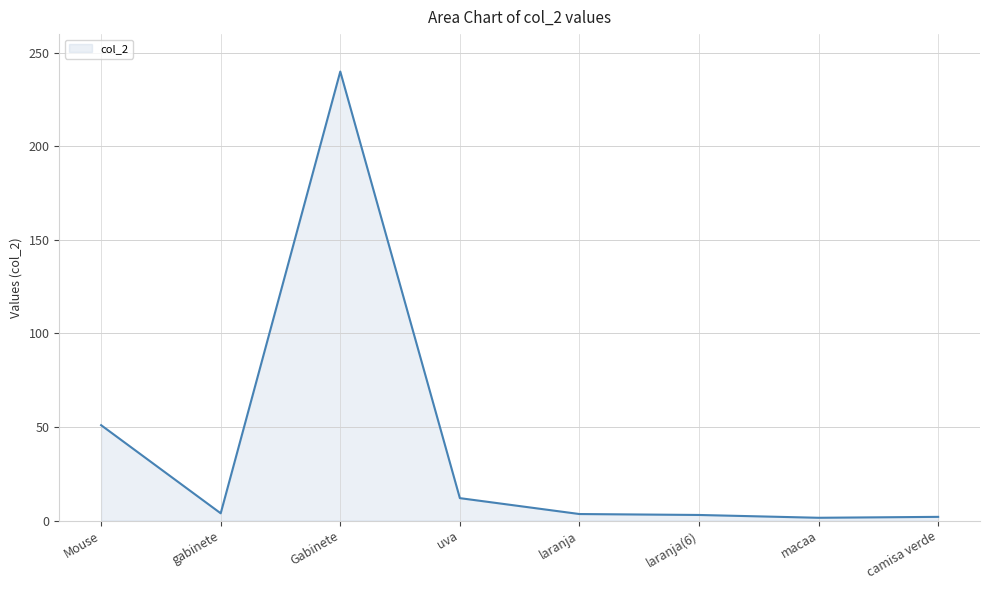

What is the sum of the values at gabinete and Gabinete?

243.9